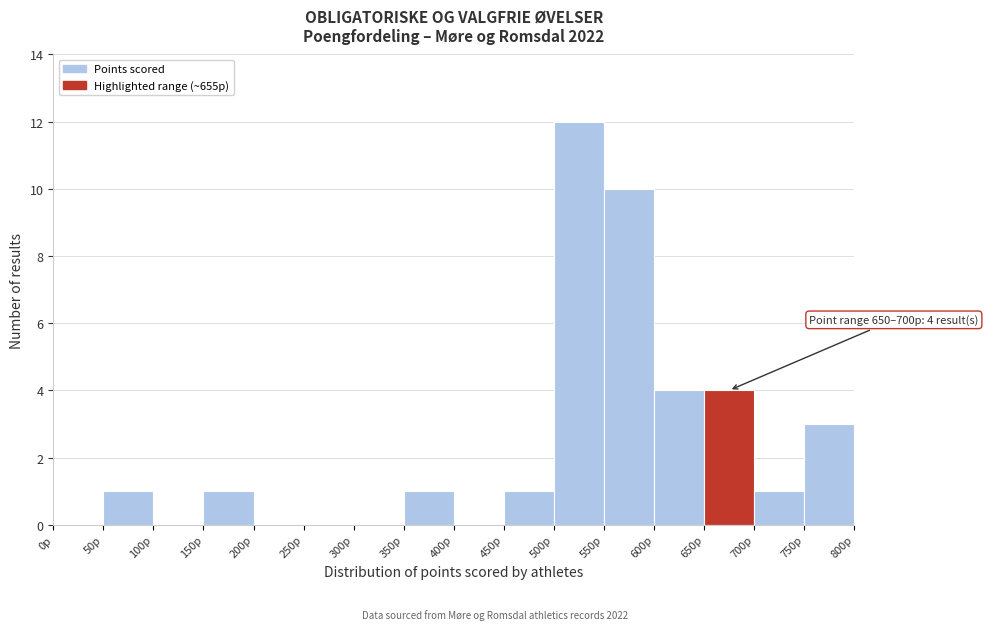

Over which range of the x-axis is the bar tallest?

500 to 550